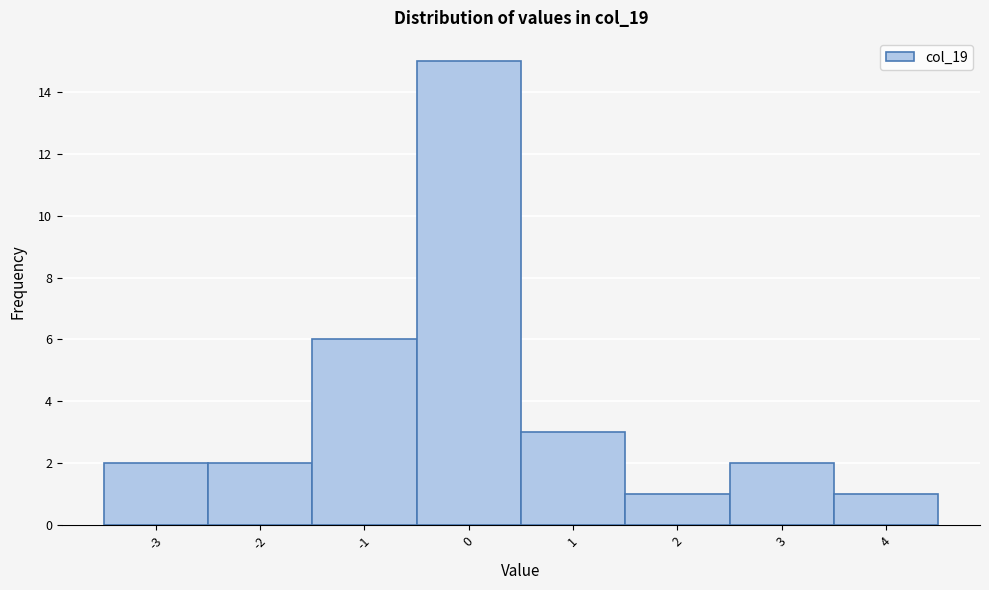

Reading left to right, list every bar in this chart as the range it spans on the x-axis followed by its height. The values are not printed on the chart, so give them approximately, as read against the axis.

-3.5 to -2.5: 2
-2.5 to -1.5: 2
-1.5 to -0.5: 6
-0.5 to 0.5: 15
0.5 to 1.5: 3
1.5 to 2.5: 1
2.5 to 3.5: 2
3.5 to 4.5: 1